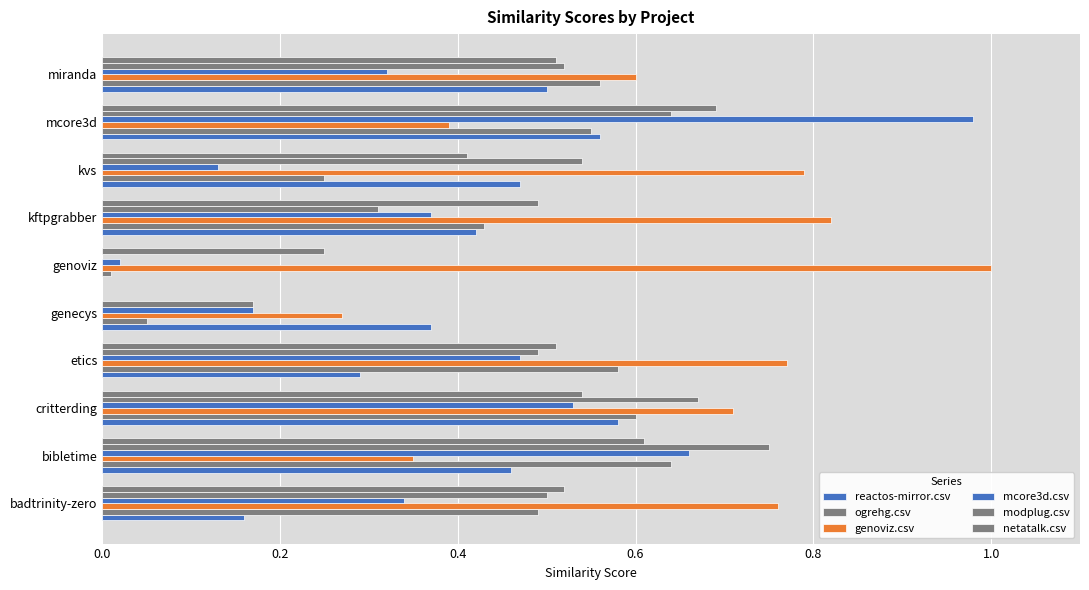

What is the value of the ogrehg.csv bar at the 9th from the left?

0.6